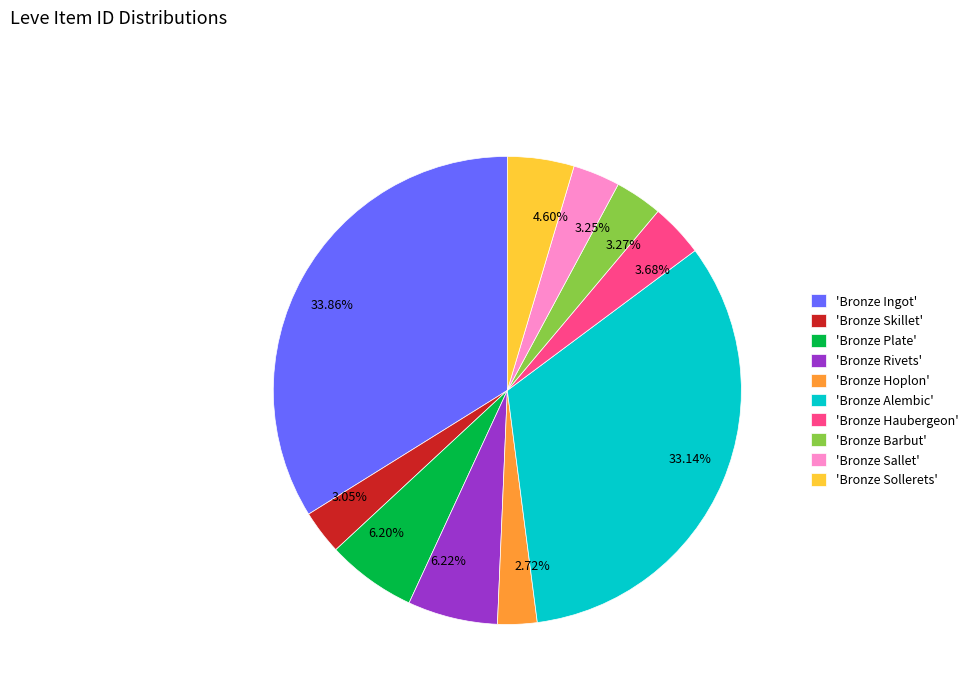

Is the sum of 4.60% and 3.68% greater than half?

No